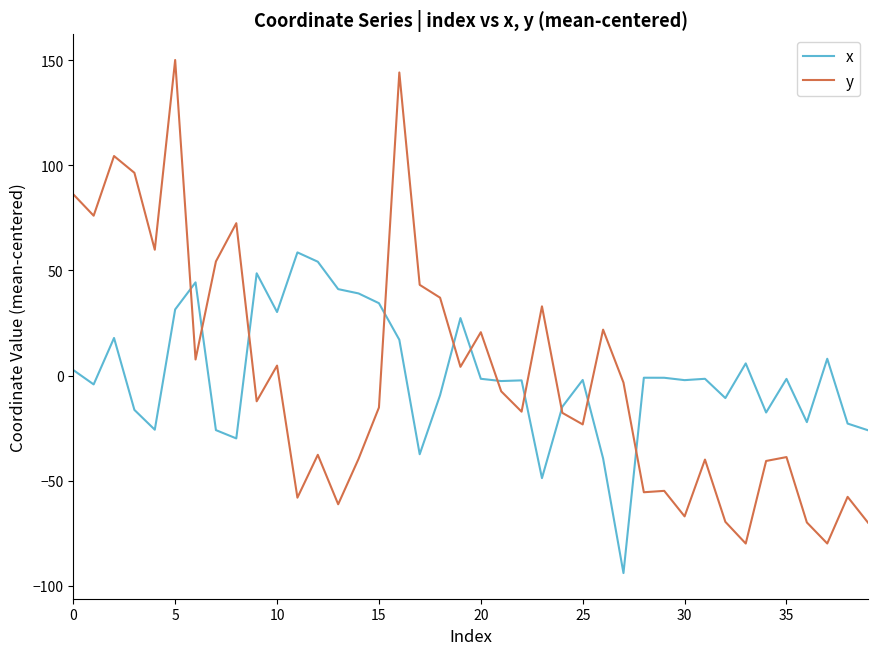

Rank the series by their maximum value, from highest to lowest.

y, x